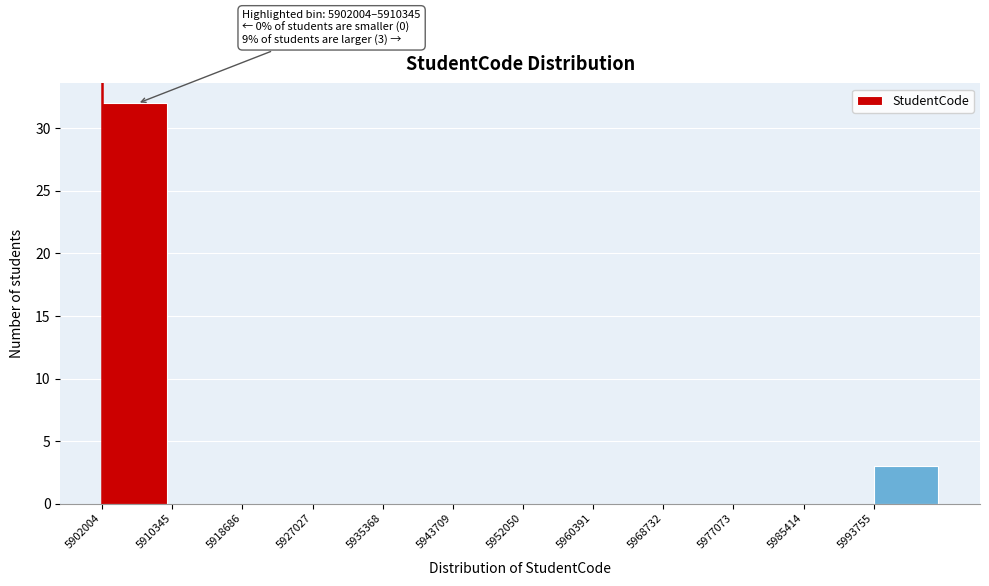

Over which range of the x-axis is the bar tallest?

5902000 to 5910000